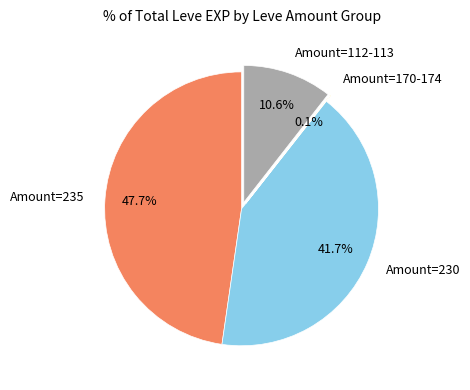

What percentage is NOT represented by Amount=112-113?

89.4%